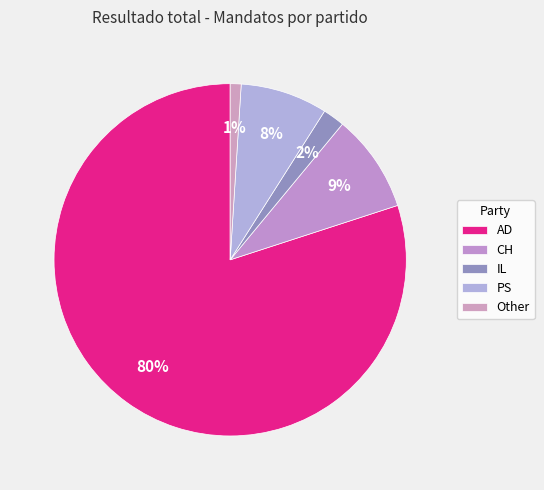

Which has a higher value, AD or IL?

AD